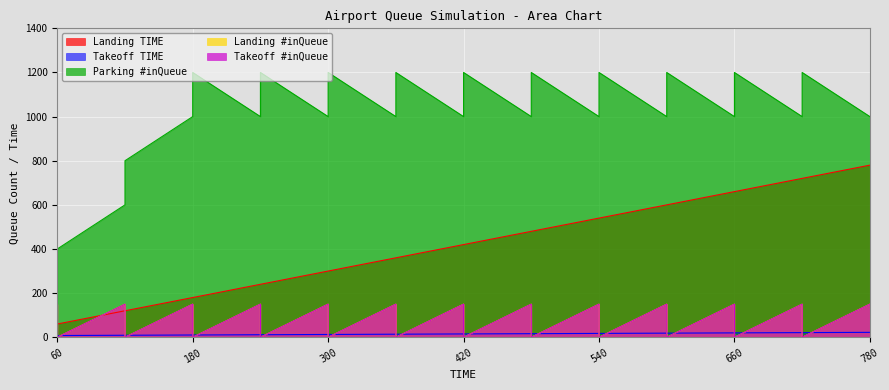

Where do Landing TIME and Landing #inQueue first cross each other?

60 and 60